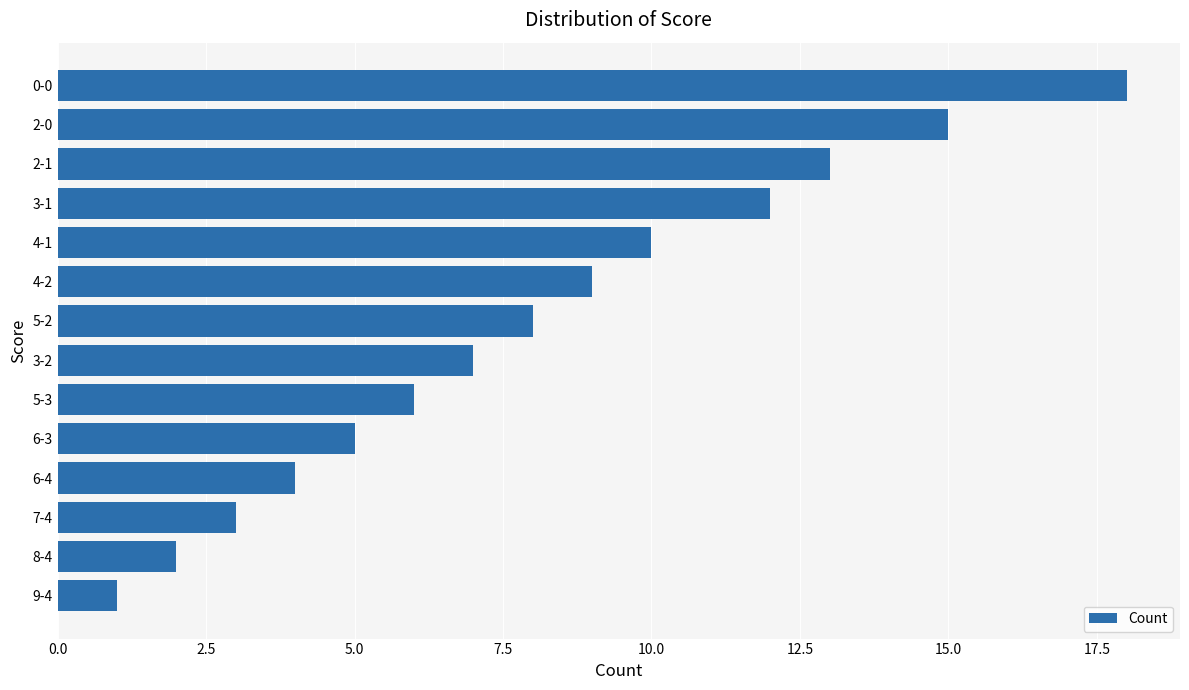

What is the difference between the second highest and second lowest values?

13